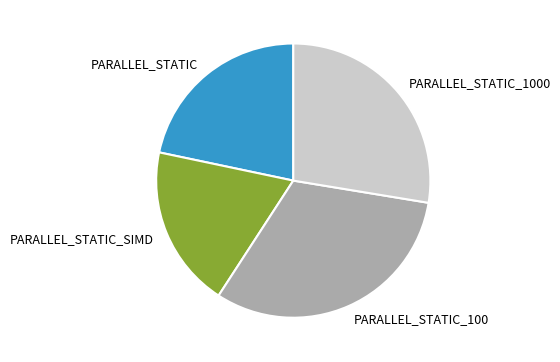

Is PARALLEL_STATIC the majority of the pie?

No